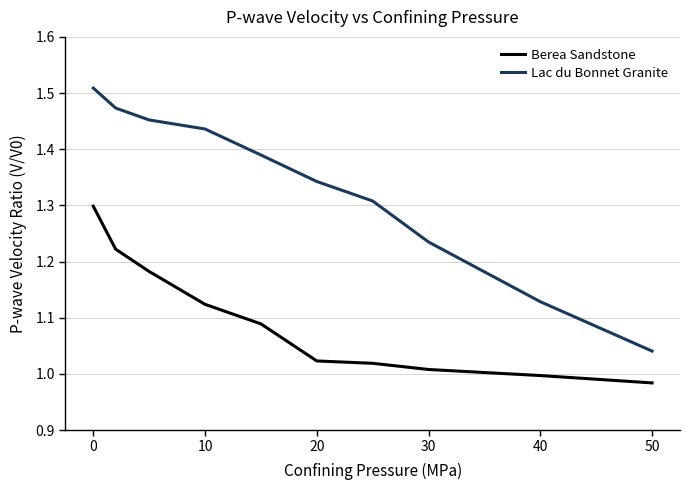

Rank the series by their maximum value, from highest to lowest.

Lac du Bonnet Granite, Berea Sandstone